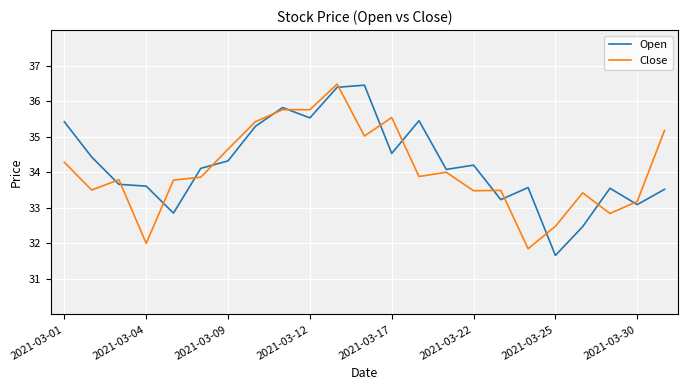

True or false: Close and Open cross at least once.

True